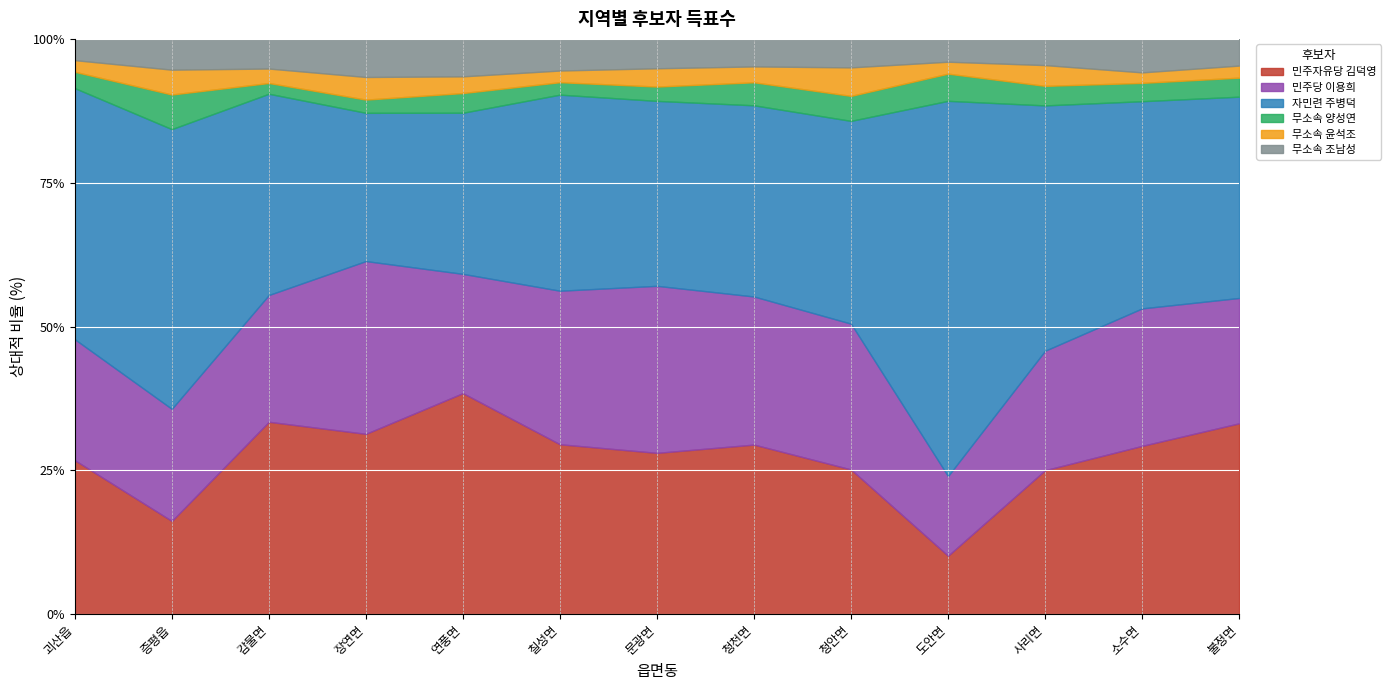

Is the value of 자민련 주병덕 at 불정면 greater than the value of 민주자유당 김덕영 at 칠성면?

Yes